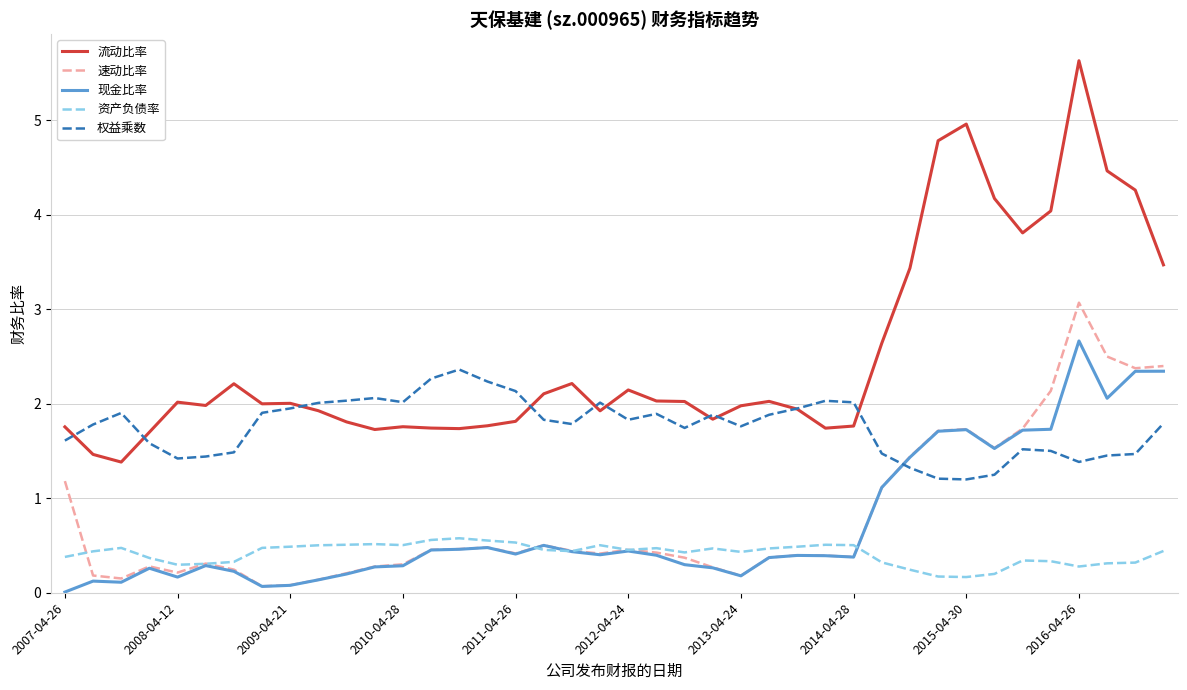

What is the sum of all 速动比率 values?

31.8